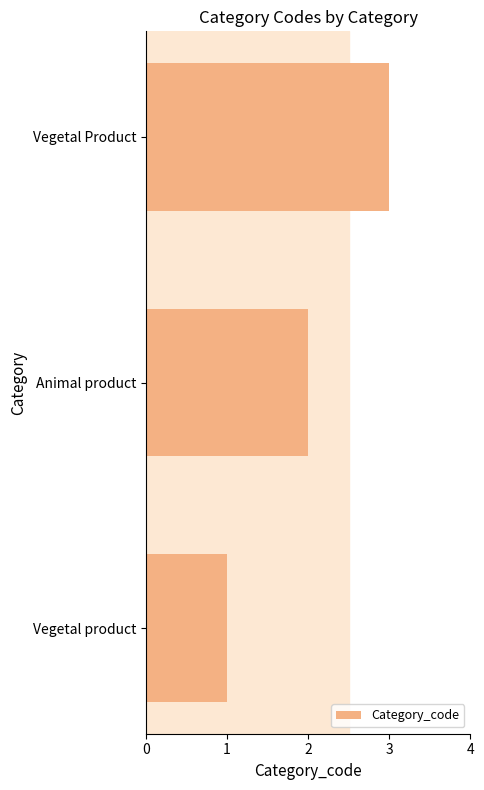

What value does the data have at Vegetal Product?

3